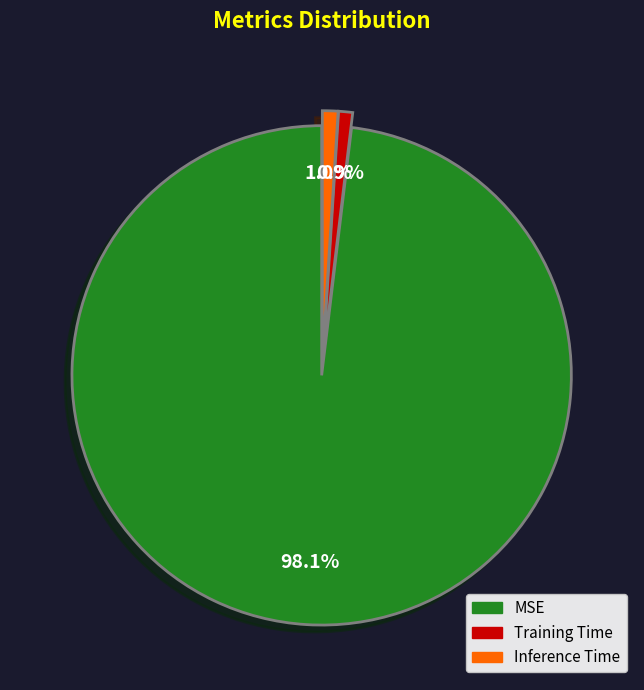

Which category has the biggest portion of the pie?

MSE